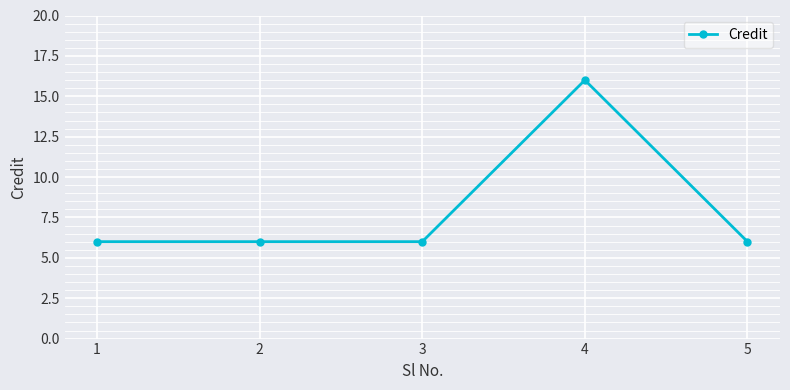

What is the value of the 4th point from the left?

16